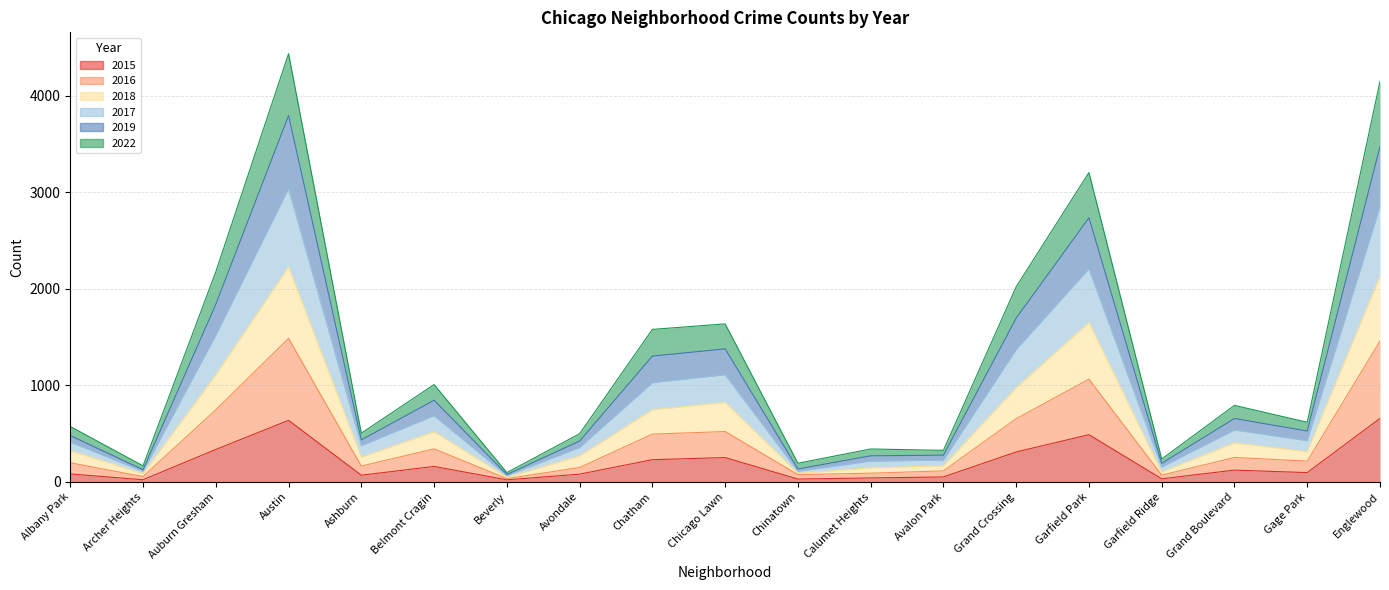

The 2017 series shows 187 at Avalon Park. True or false?

False